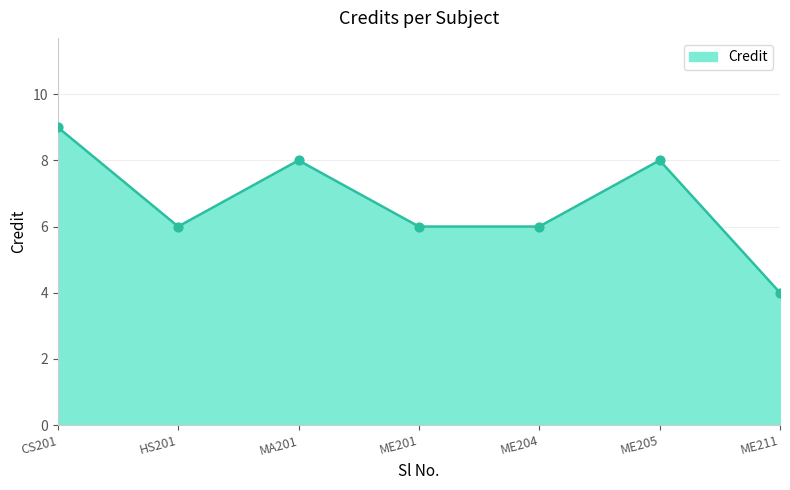

Which has a higher value, ME205 or HS201?

ME205